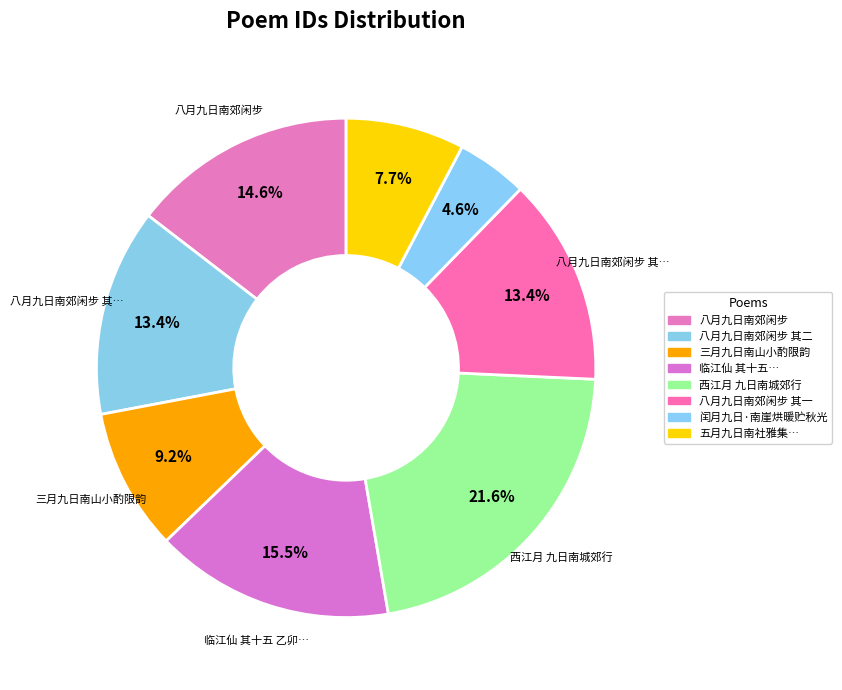

The 三月九日南山小酌限韵 slice represents 1% of the pie. True or false?

False